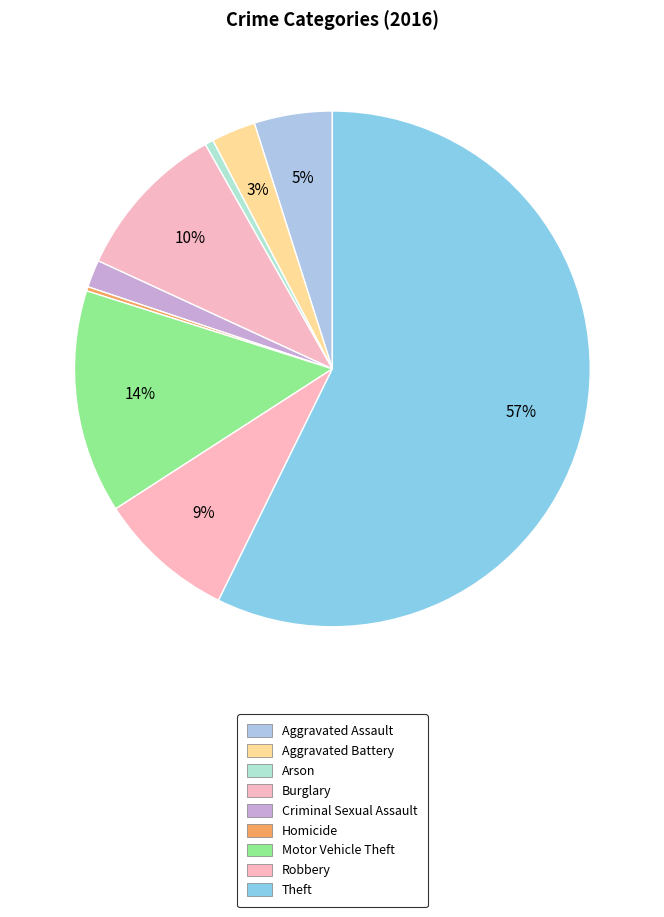

To the nearest percent, what portion does Motor Vehicle Theft represent?

14%